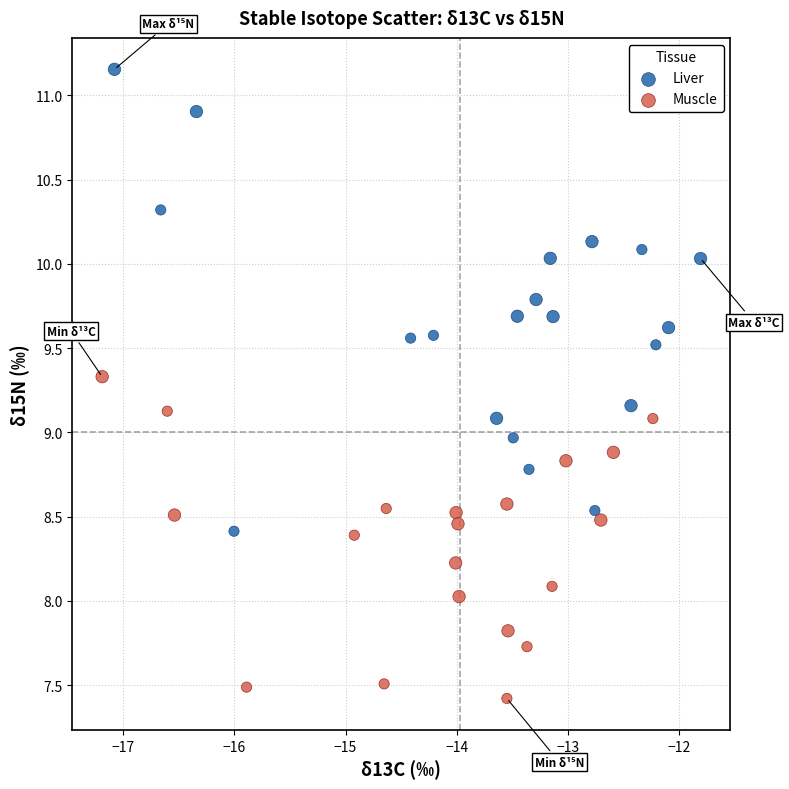

Which series has the largest Y range (max minus min)?

Liver